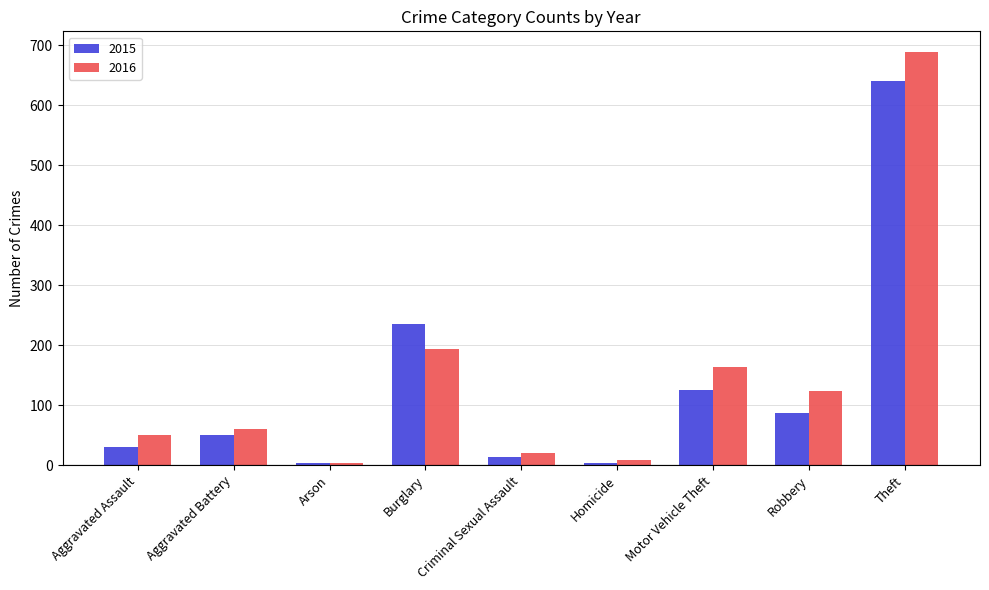

Between Aggravated Battery and Robbery, which series saw the biggest shift?

2016